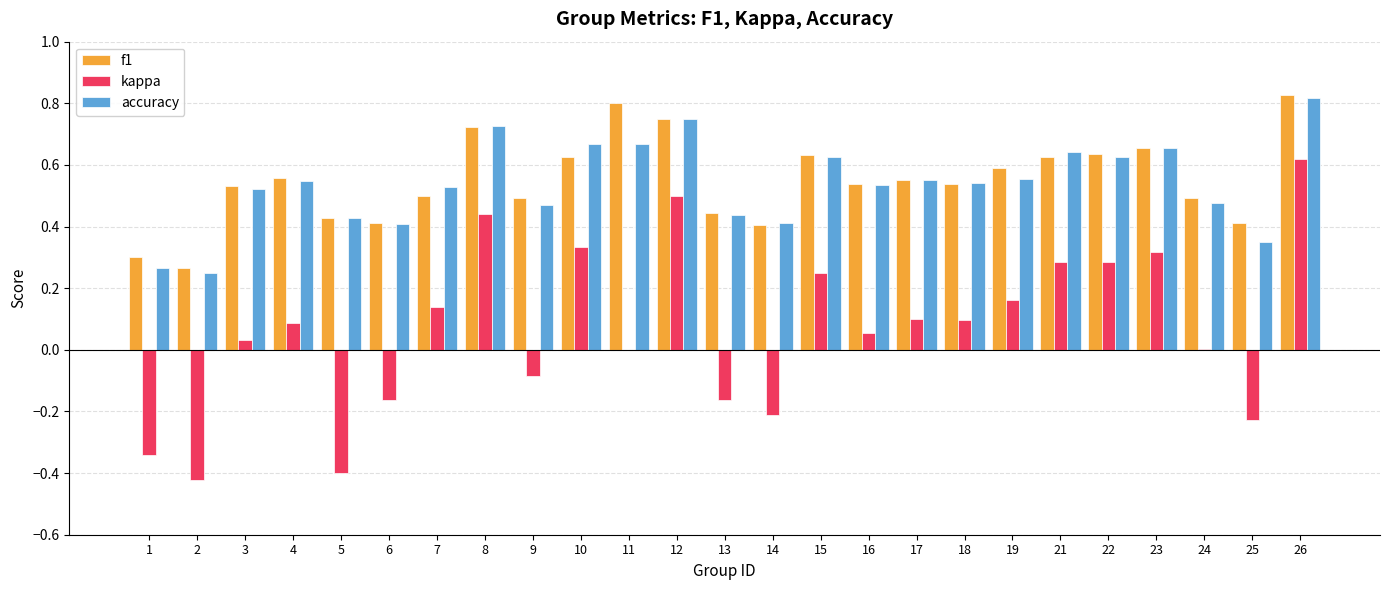

At which category is the sum across all series the highest?

26